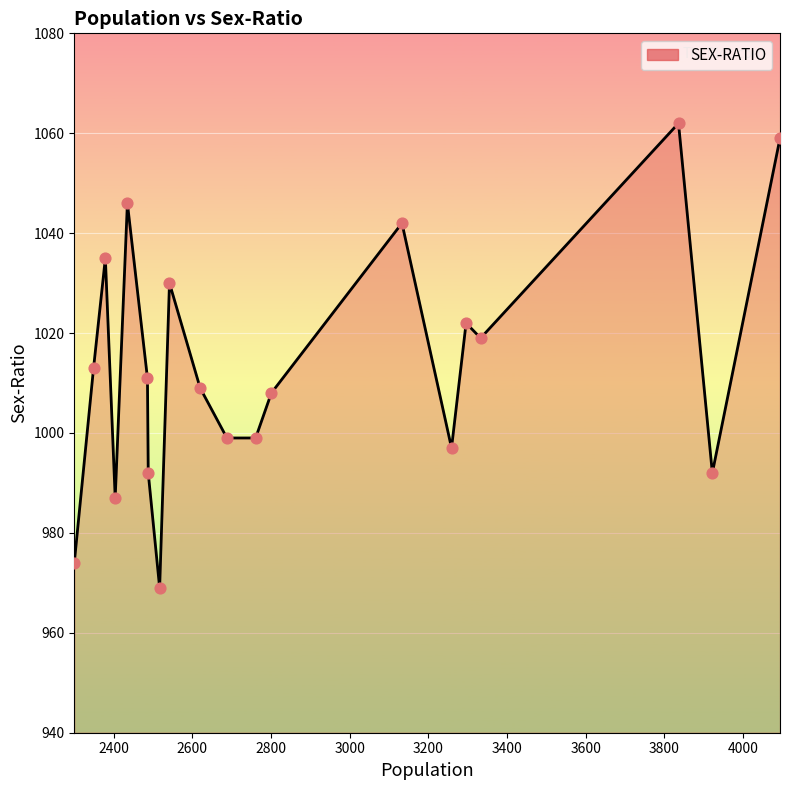

What is the smallest value displayed?

969